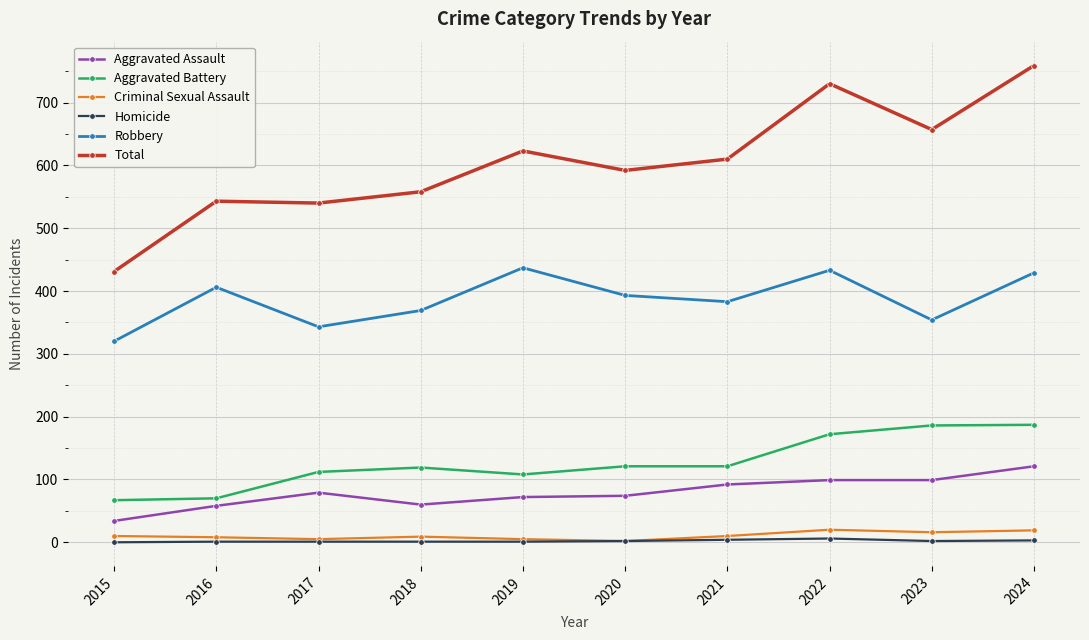

How many series are shown in this chart?

6